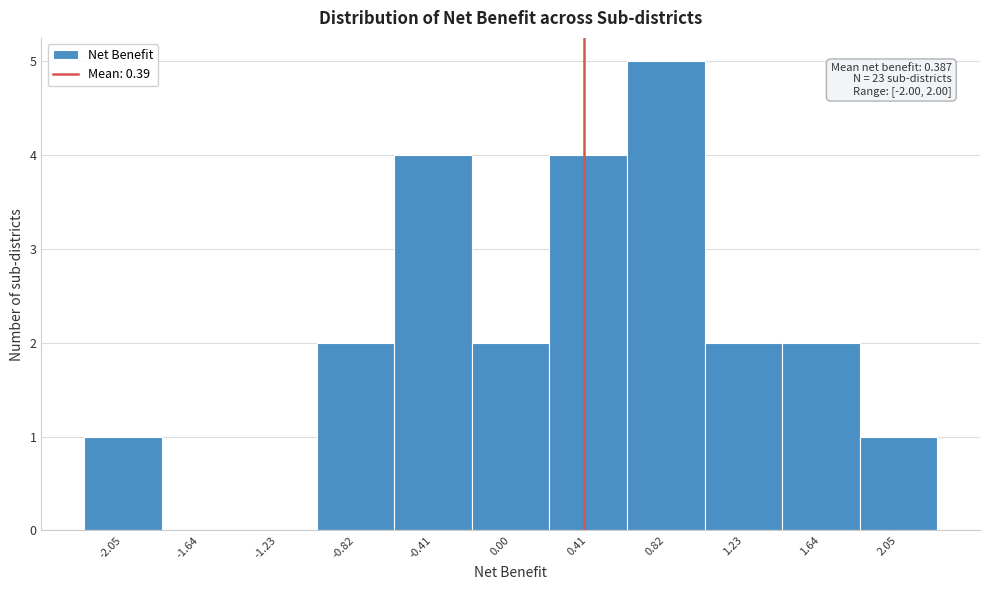

Over which range of the x-axis is the bar tallest?

0.60 to 1.00